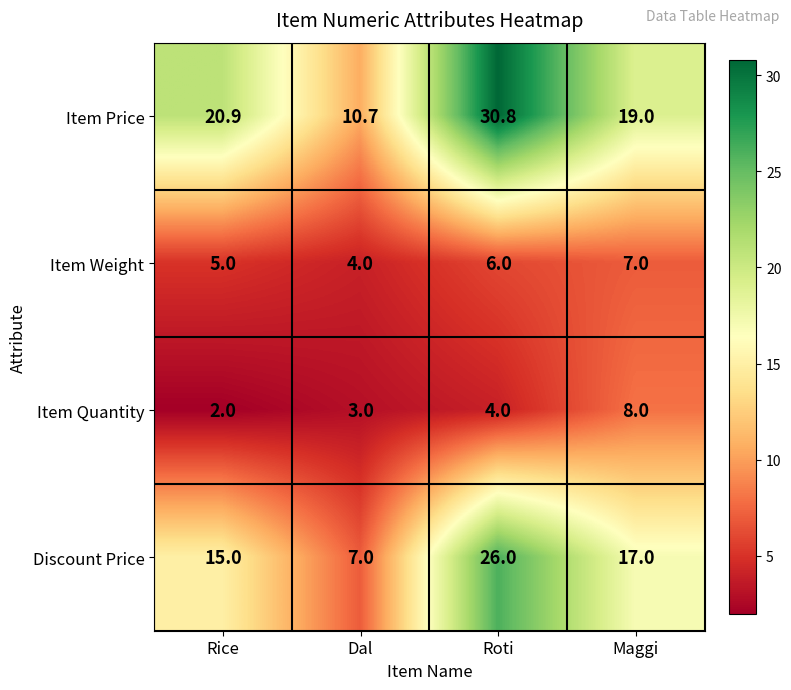

At which label is Discount Price closest to 16?

Rice